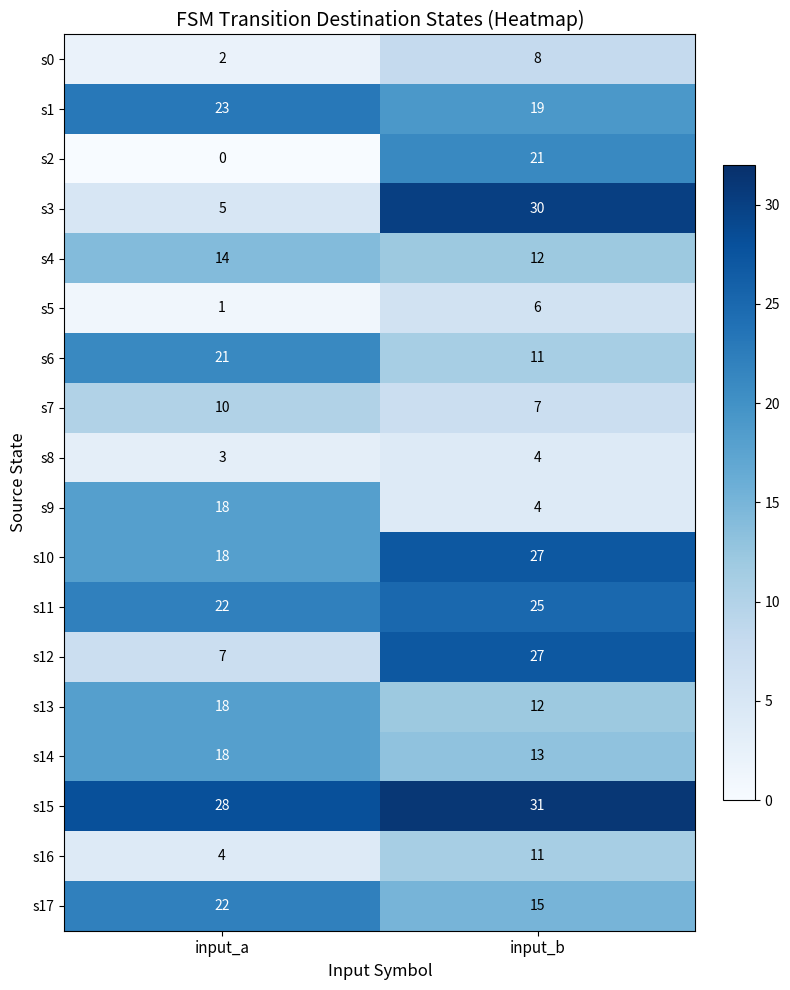

Is the value of s14 at input_a greater than the value of s4 at input_a?

Yes